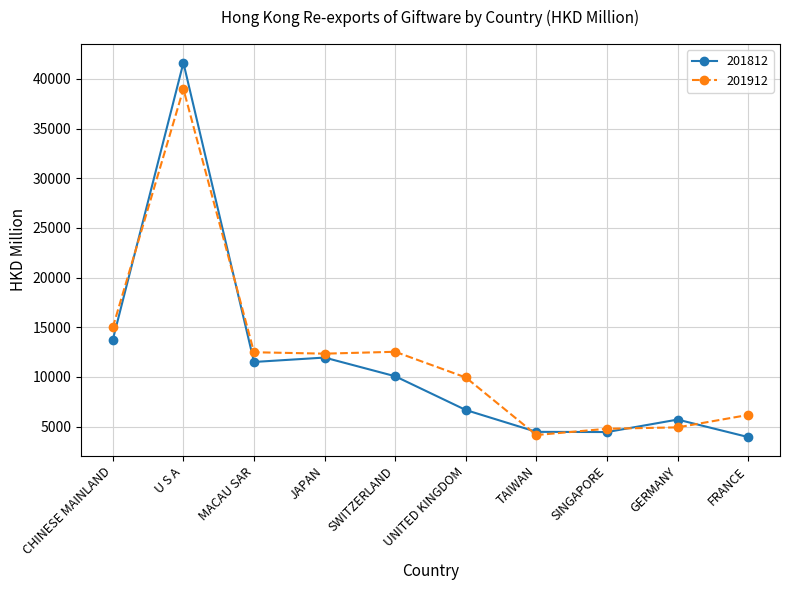

At which label does 201812 reach its peak?

U S A